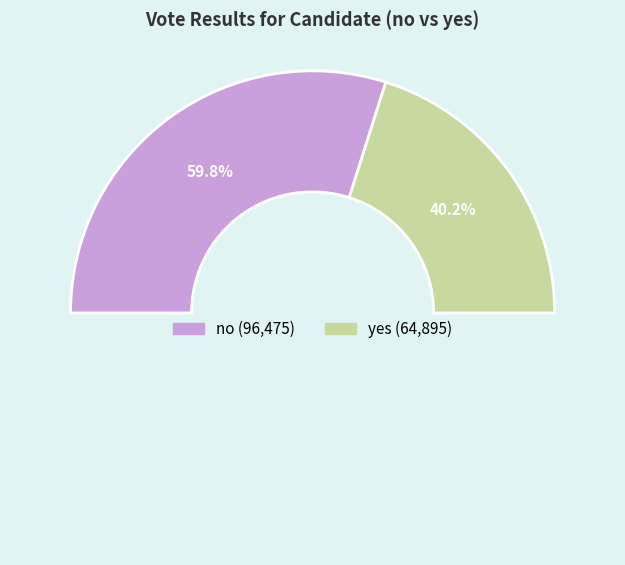

Which category has the biggest portion of the pie?

no